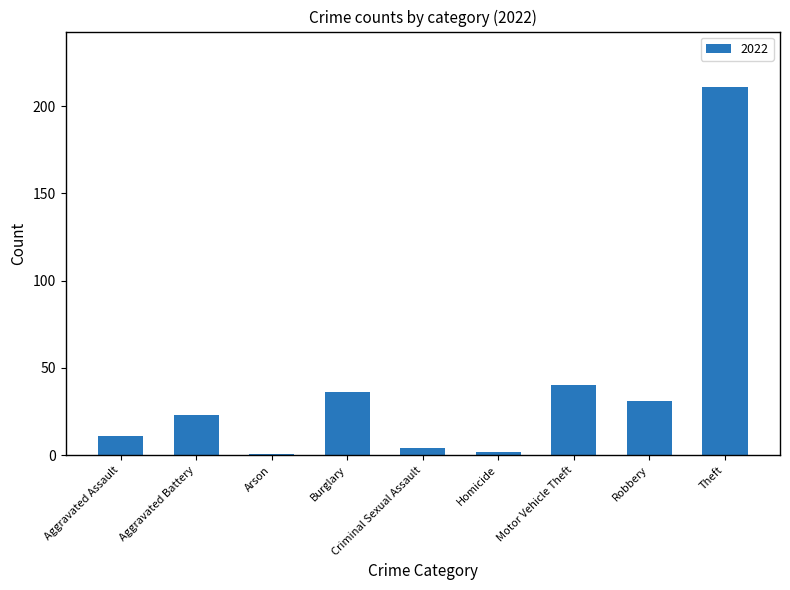

What is the sum of all values?

359